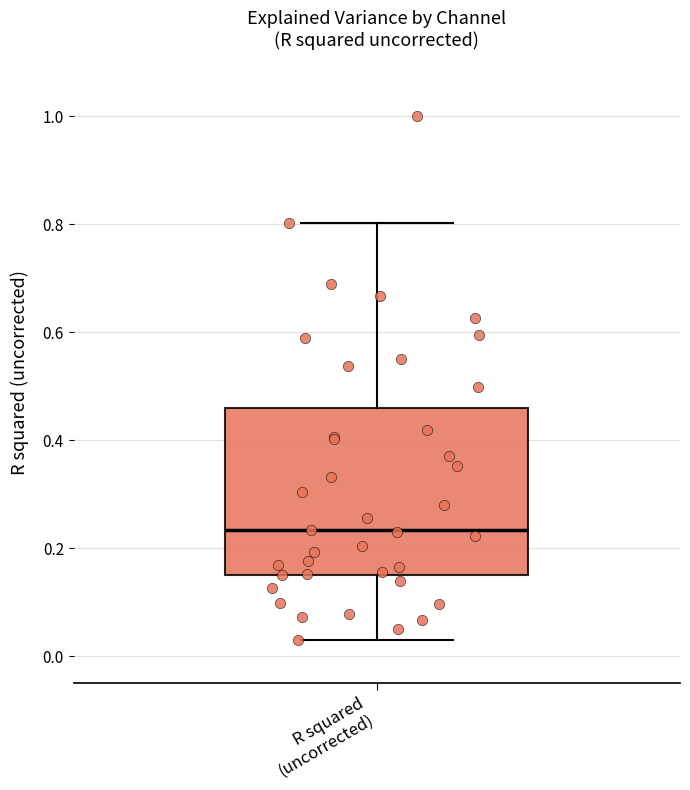

Transcribe this box plot: give where the median line is, the range the box spans, and where the two whiskers end, as read against the y-axis. The values are not printed on the chart, so give them approximately, as read against the axis.

median 0.24, box 0.16 to 0.46, whiskers 0.02 to 0.80